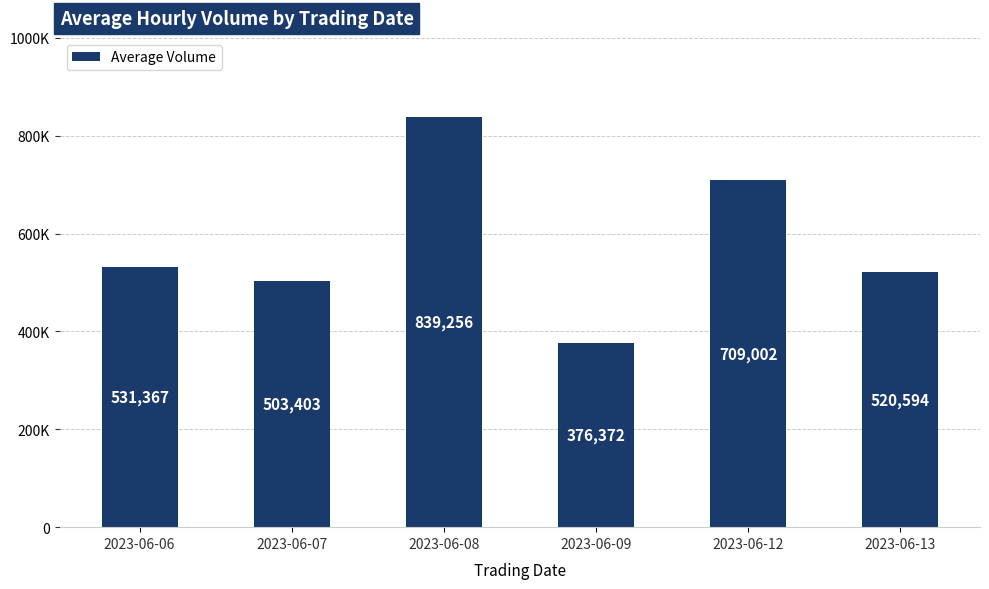

At which label is the value closest to 607814?

2023-06-06